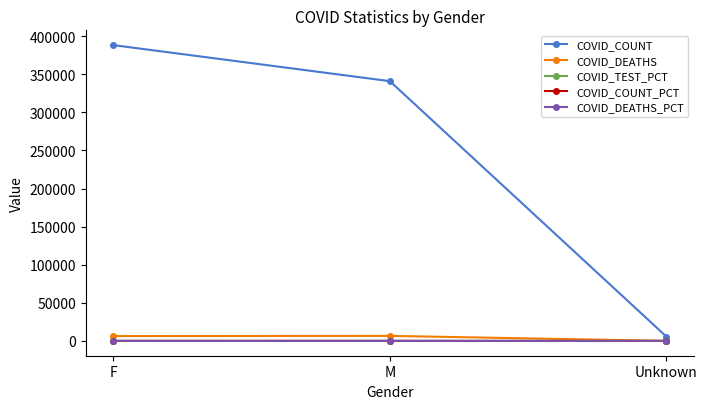

Where does the COVID_COUNT series first go above 340839?

F